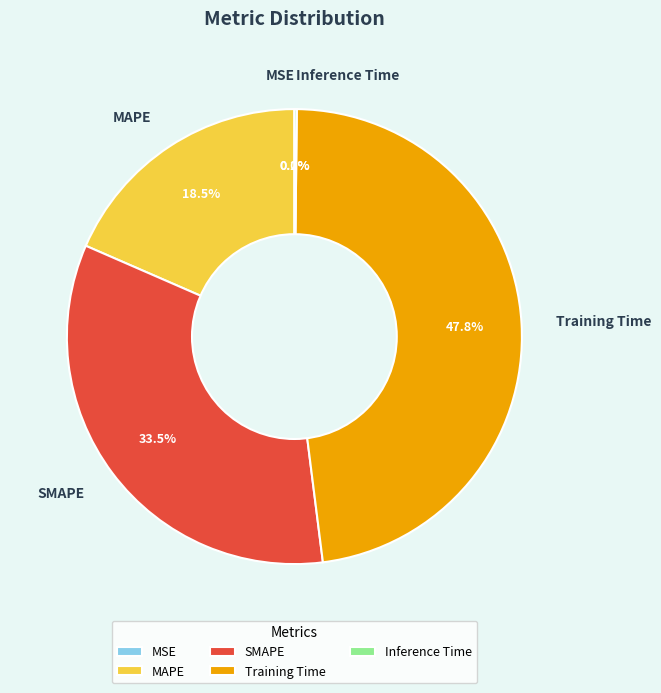

Combined, what portion of the pie is SMAPE and MAPE?

52.0%